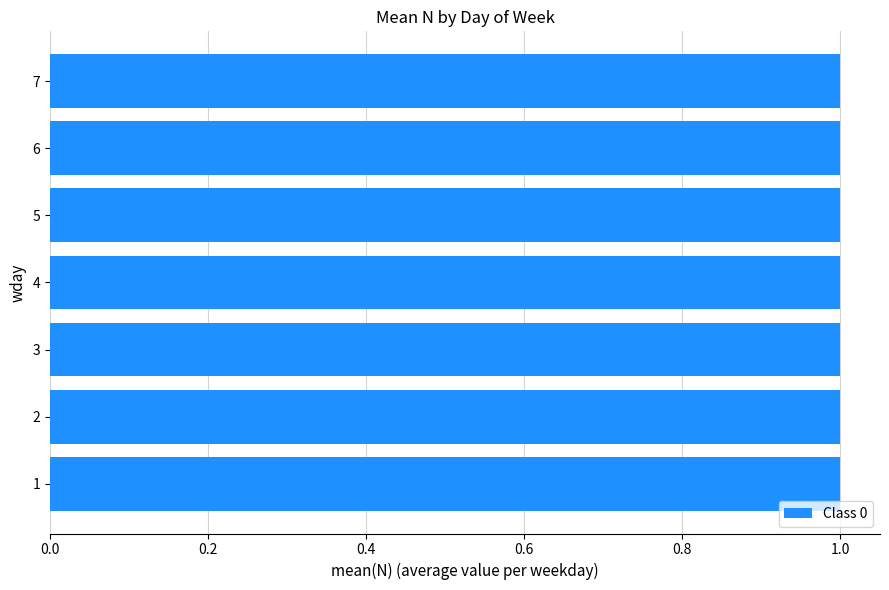

The value at 7 is 1.6. True or false?

False